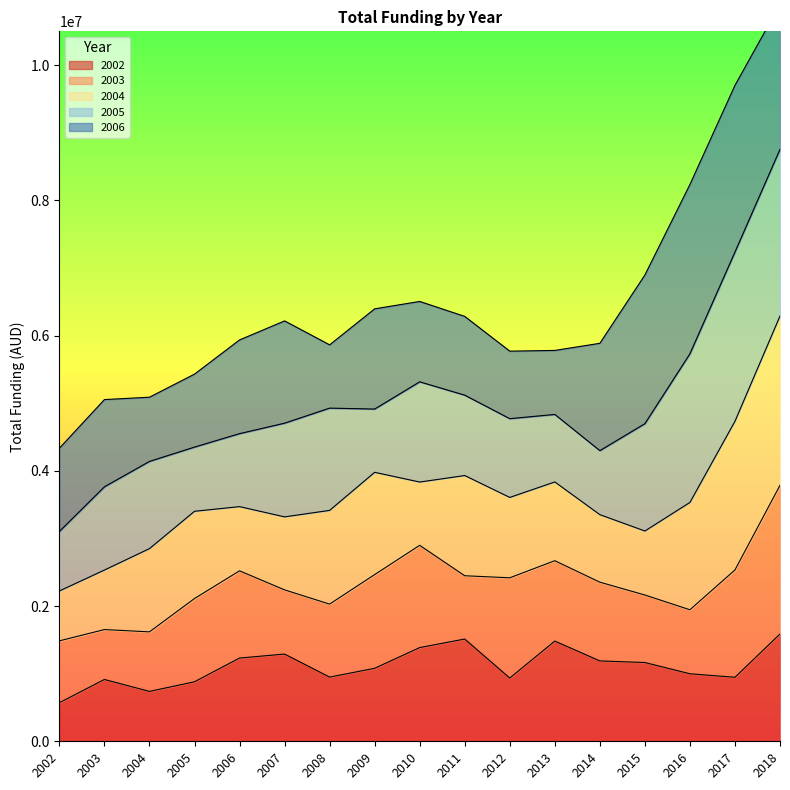

In 2006, how many points are lower than both neighbors (excluding endpoints)?

3